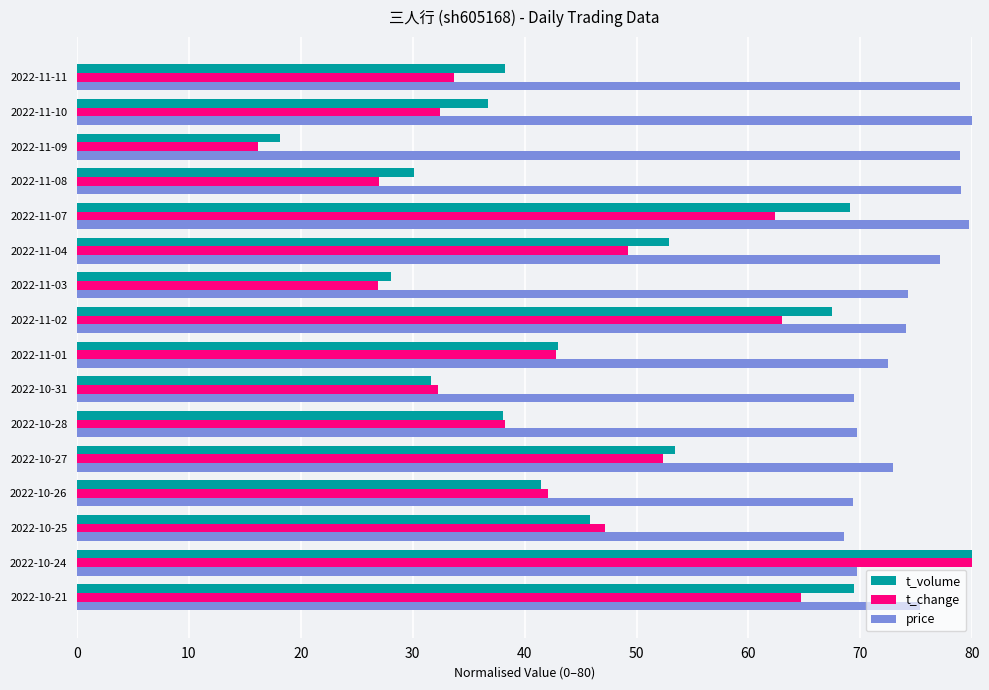

Is it true that price equals 69.4 at 2022-10-31?

True